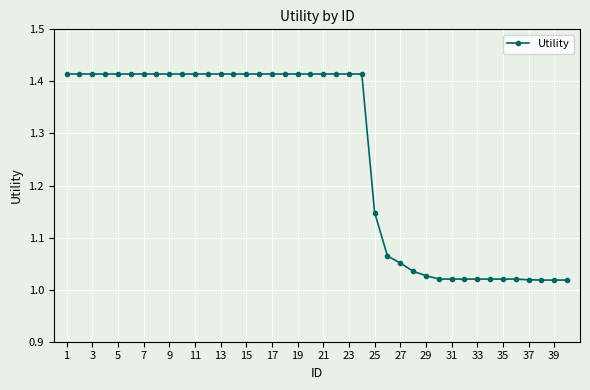

What is the difference between the second highest and second lowest values?

0.4